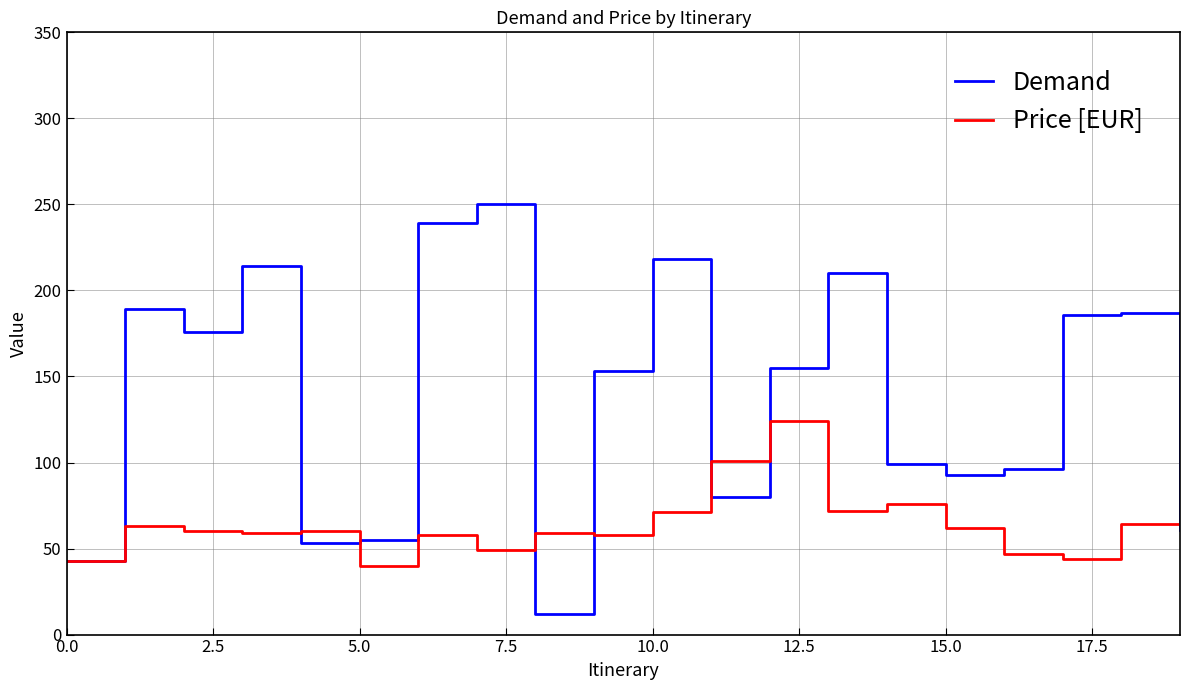

Which series has the largest range (max minus min)?

Demand